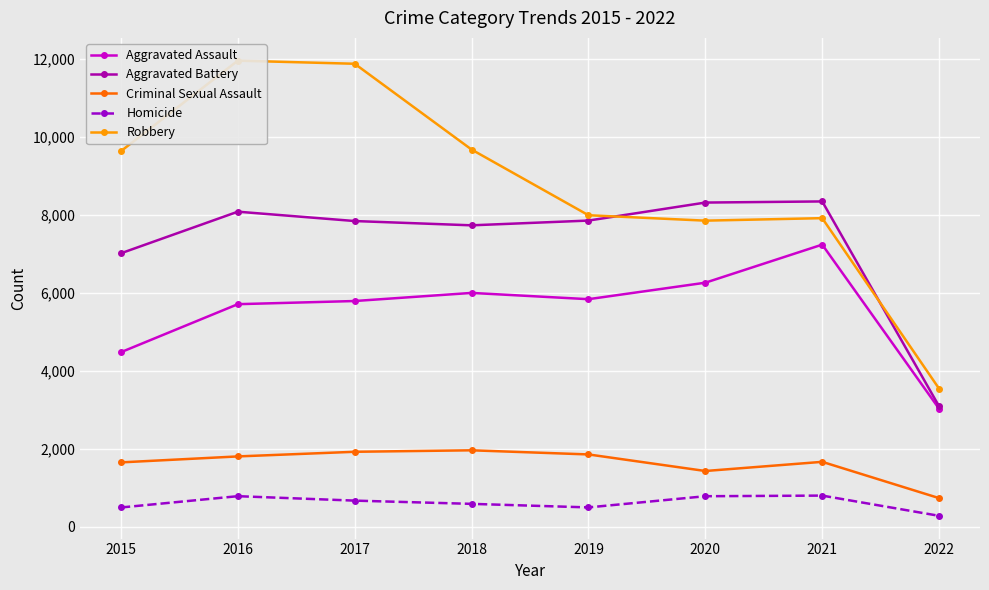

At how many categories does at least one series exceed 4077?

7